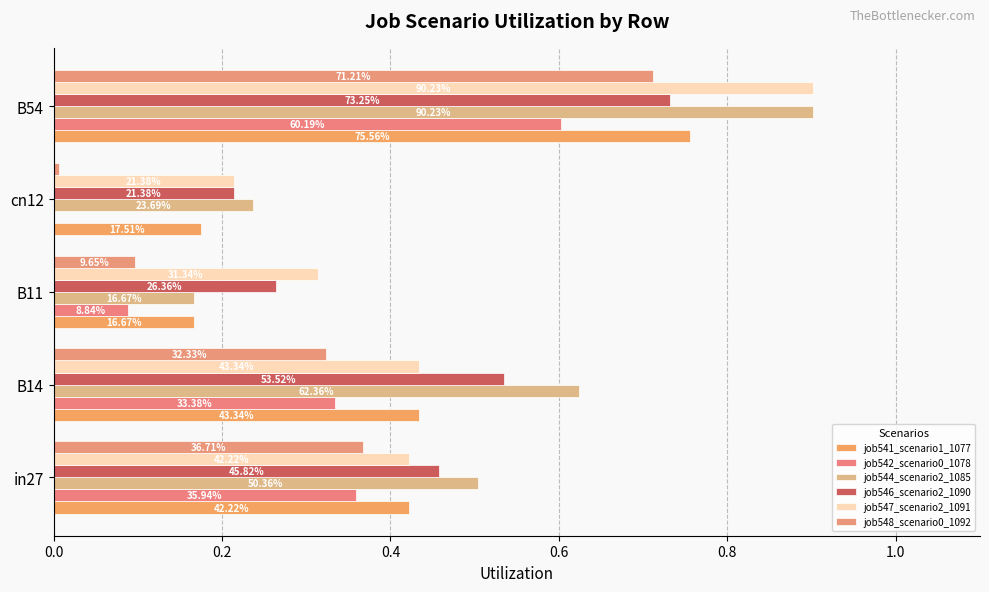

What is the difference between the maximum and minimum values in the job544_scenario2_1085 series?

0.7